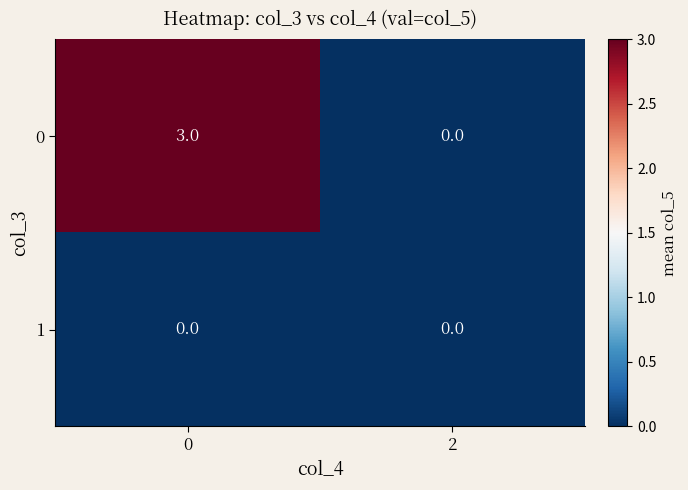

Which series changed the most between 0 and 2?

0